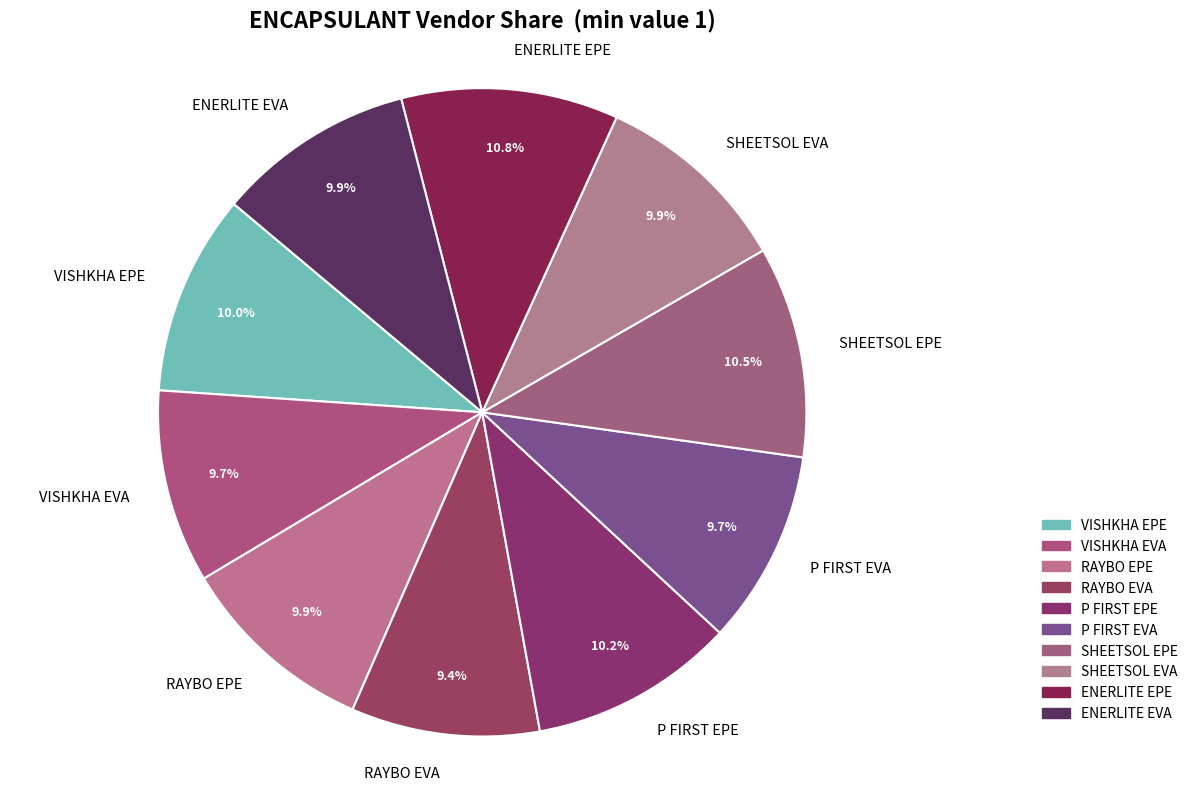

Approximately how many times larger is the value at ENERLITE EVA compared to SHEETSOL EPE?

0.9